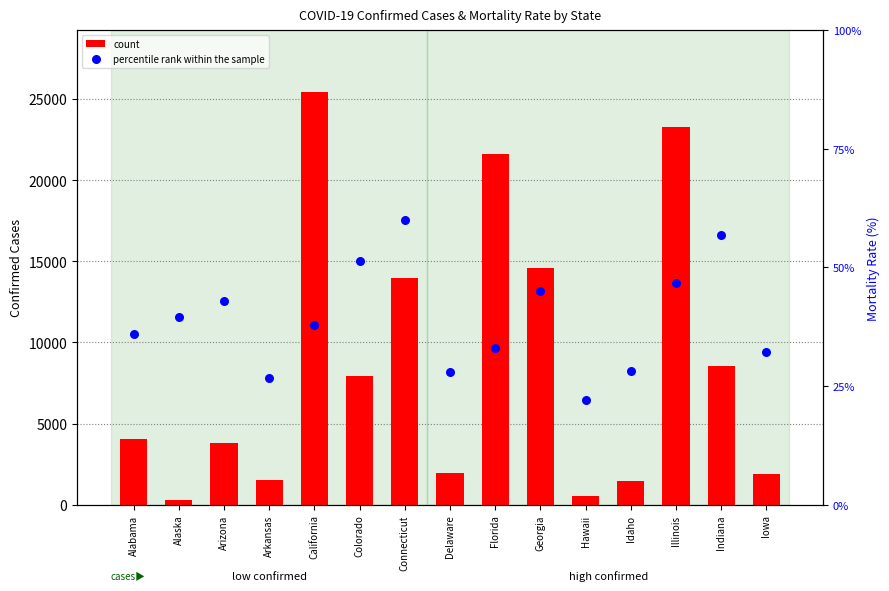

Which series has the widest spread of Y values?

count